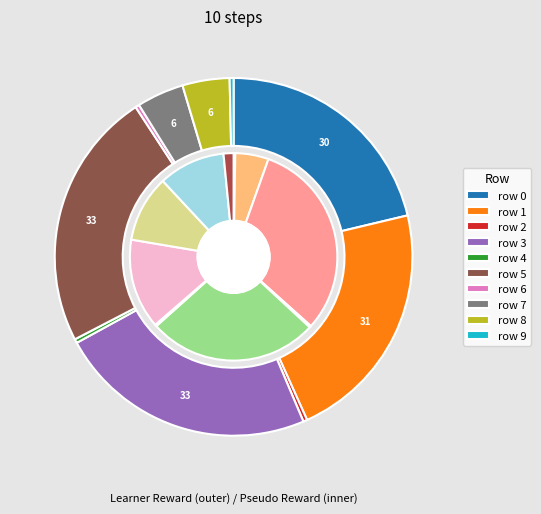

Does row 7 represent more than half of the total?

No